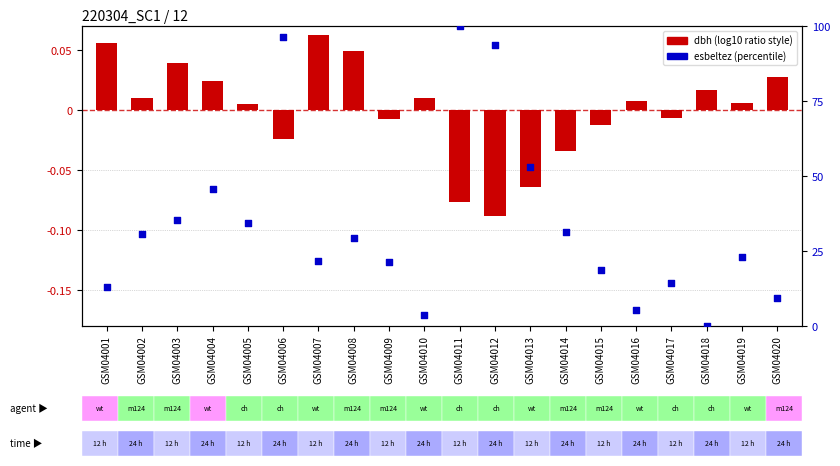

At which category is the sum across all series the highest?

GSM04011